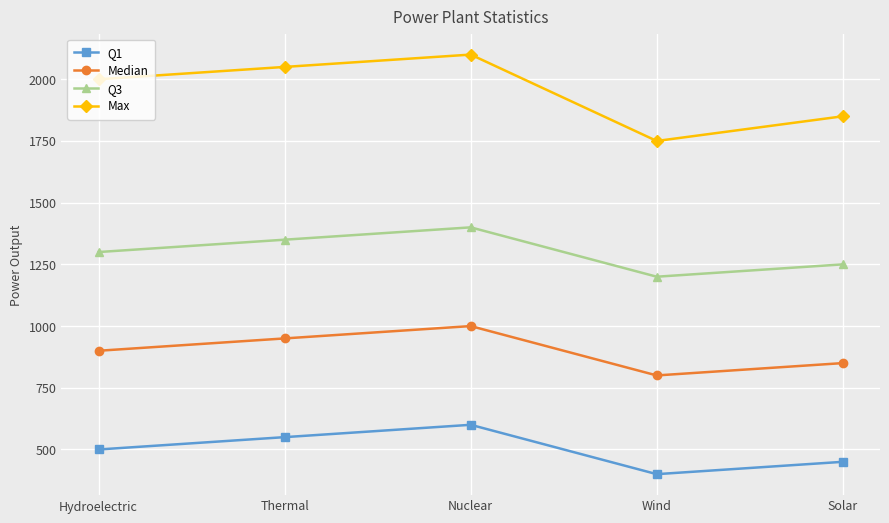

The Q1 series shows 500 at Hydroelectric. True or false?

True